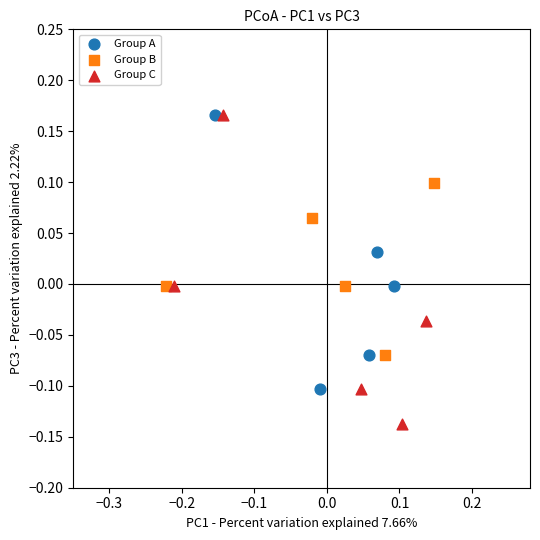

Which series reaches the minimum Y coordinate?

Group C